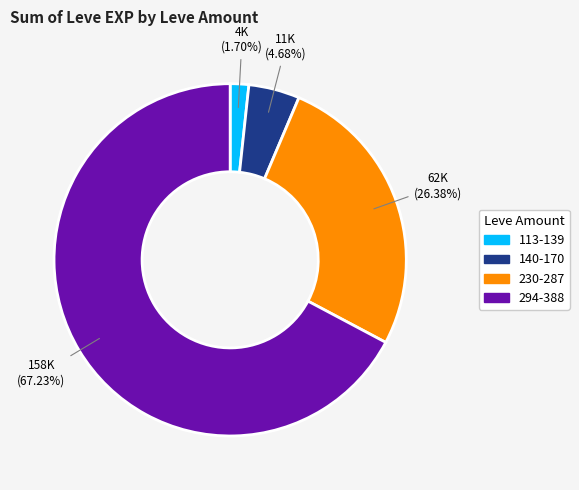

Does any single category account for the majority?

Yes